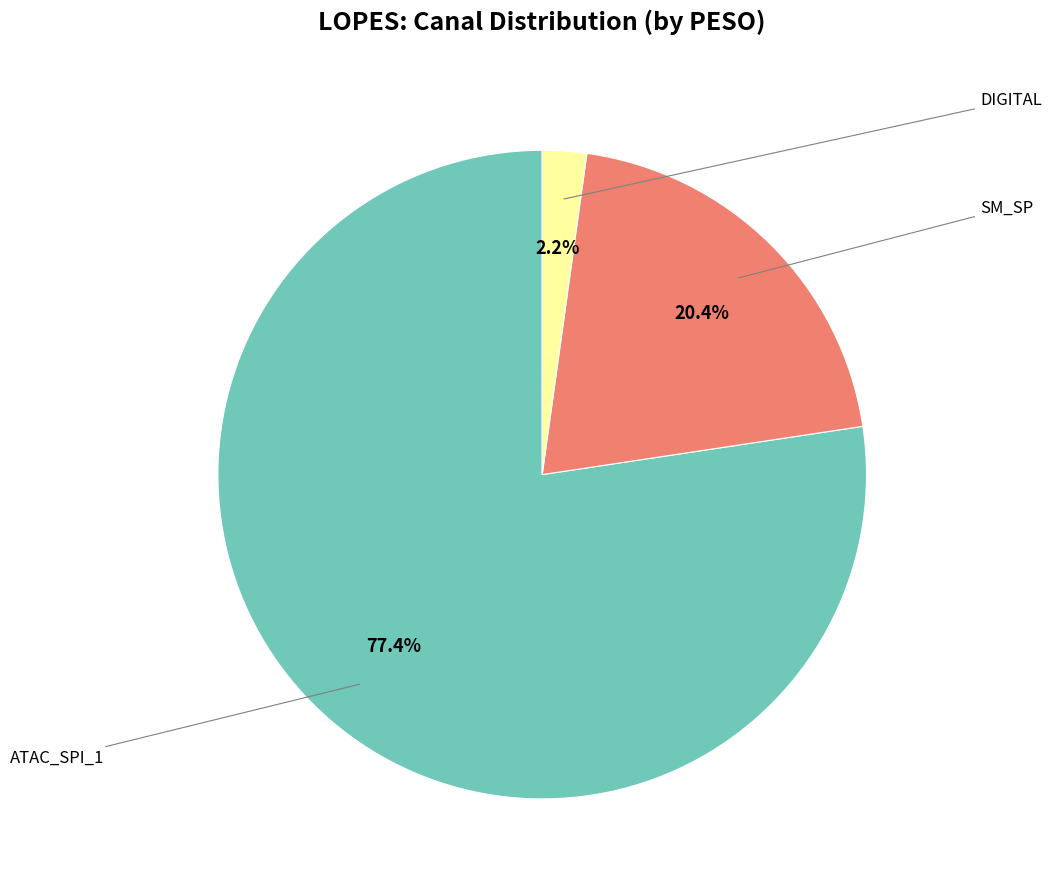

Does any single category account for the majority?

Yes